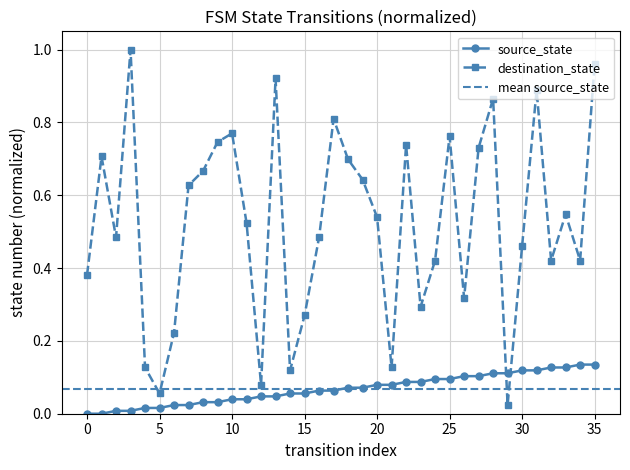

Where do source_state and destination_state first cross each other?

28 and 29